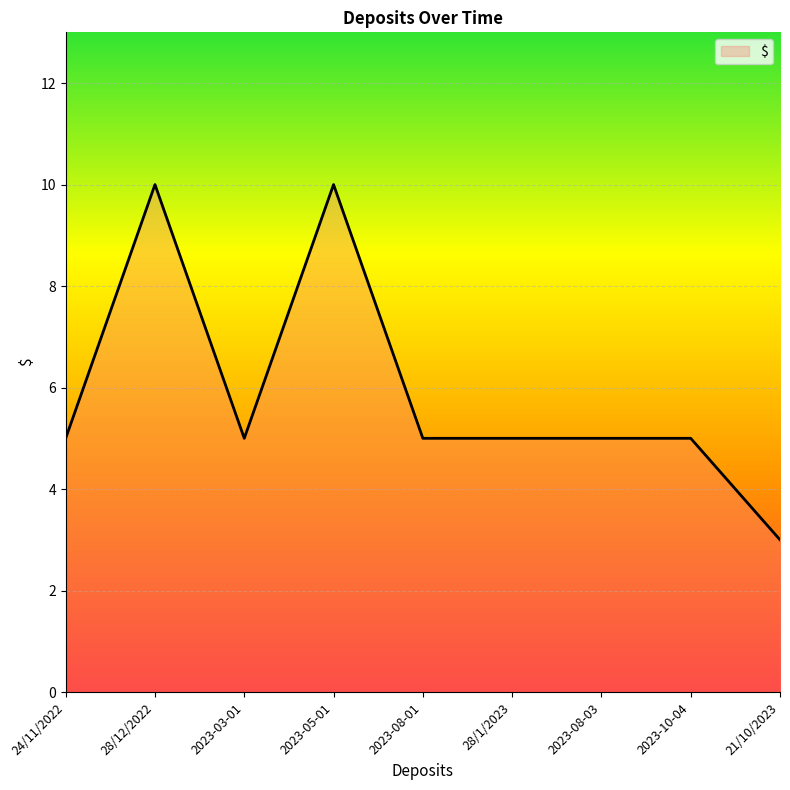

The chart shows a value of 5 at 24/11/2022. True or false?

True